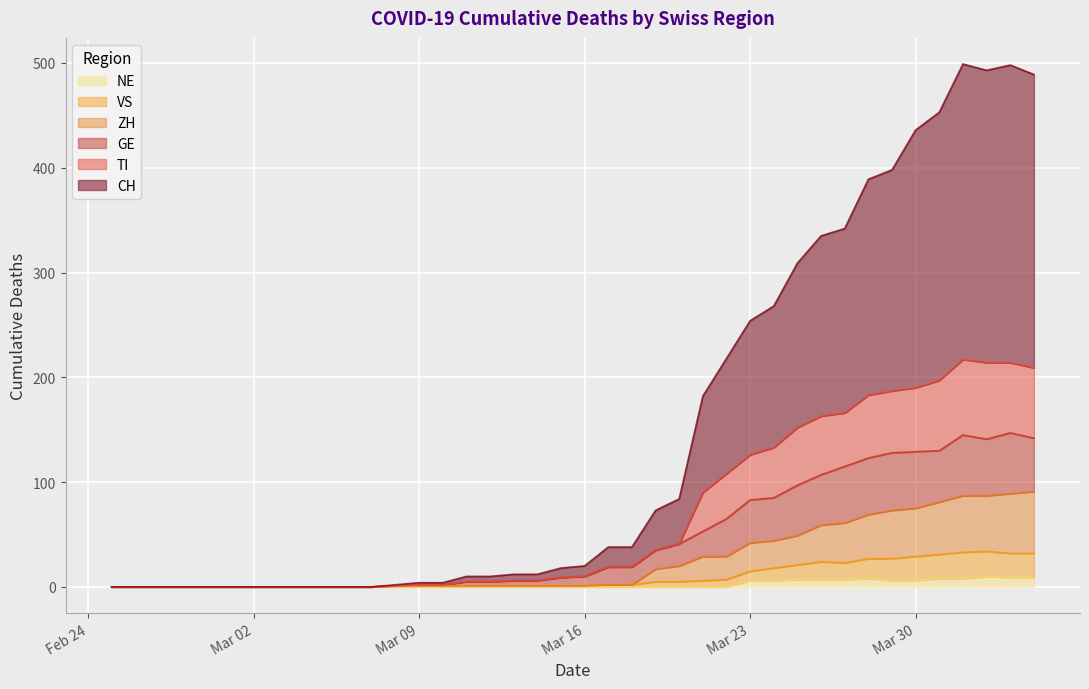

Reading right to left, what are all the values shown in this chart?

CH: 489	498	493	499	453	436	398	389	342	335	309	268	254	218	182	84	73	38	38	20	18	12	12	10	10	4	4	2	0	0	0	0	0	0	0	0	0	0	0	0
GE: 142	147	141	145	130	129	128	123	115	107	97	85	83	65	53	41	35	19	19	10	9	6	6	5	5	2	2	1	0	0	0	0	0	0	0	0	0	0	0	0
VS: 32	32	34	33	31	29	27	27	23	24	21	18	15	7	6	5	5	2	2	1	1	1	1	1	1	1	1	1	0	0	0	0	0	0	0	0	0	0	0	0
ZH: 91	89	87	87	81	75	73	69	61	59	49	44	42	29	29	20	17	2	2	1	1	1	1	1	1	1	1	1	0	0	0	0	0	0	0	0	0	0	0	0
TI: 209	214	214	217	197	190	187	183	166	163	152	133	126	108	90	41	35	19	19	10	9	6	6	5	5	2	2	1	0	0	0	0	0	0	0	0	0	0	0	0
NE: 9	9	10	8	8	6	6	8	7	7	7	6	6	0	0	0	0	0	0	0	0	0	0	0	0	0	0	0	0	0	0	0	0	0	0	0	0	0	0	0